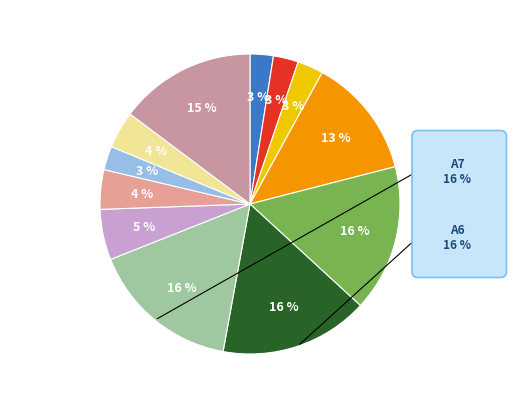

Count the number of slices in the pie.

12